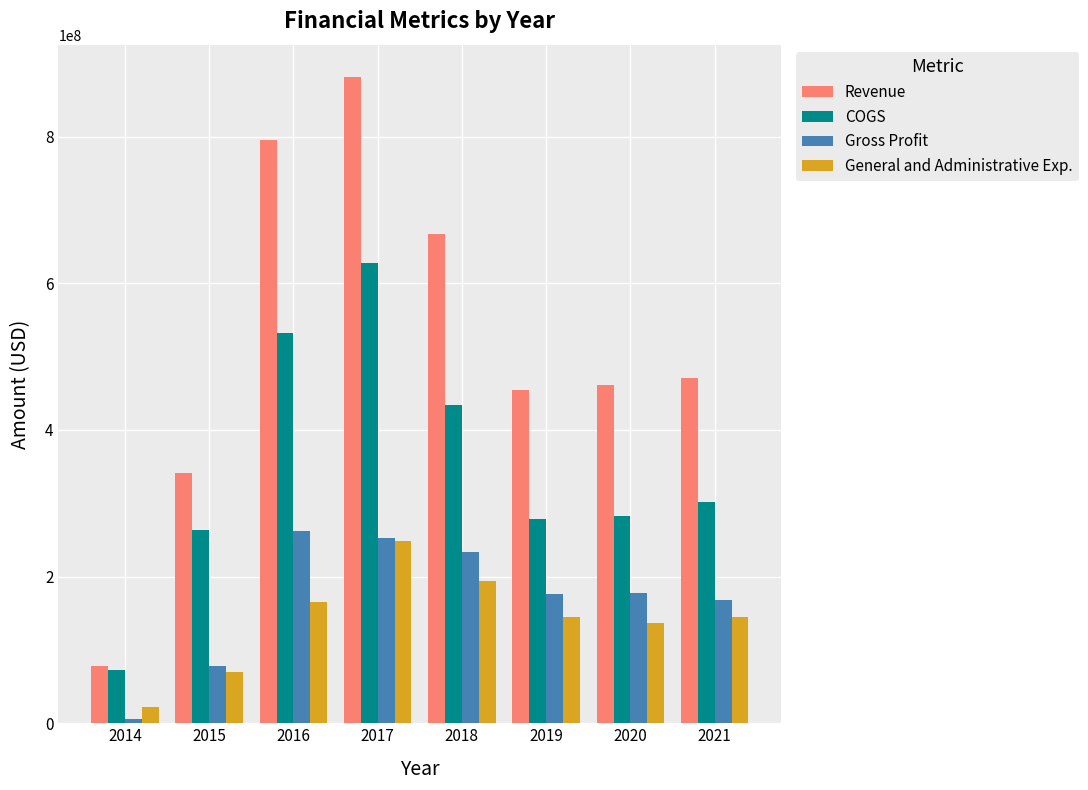

Which series has the widest spread of values?

Revenue